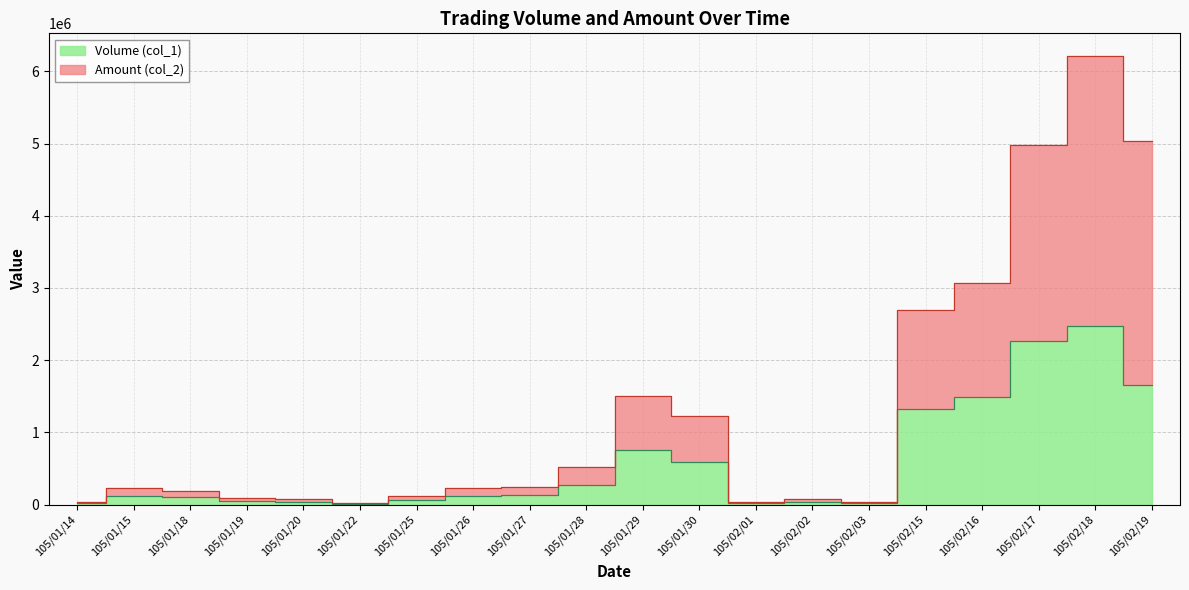

True or false: Amount (col_2) and Volume (col_1) intersect in this chart.

False